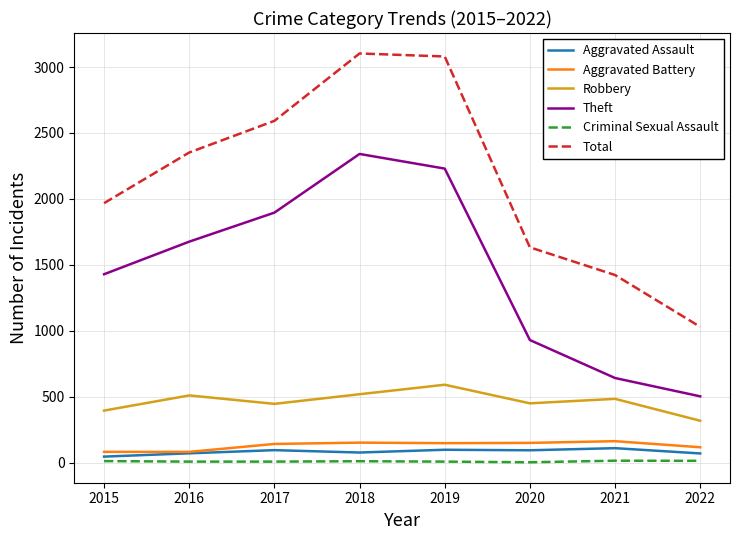

Where is Theft nearest to the value 1422?

2015